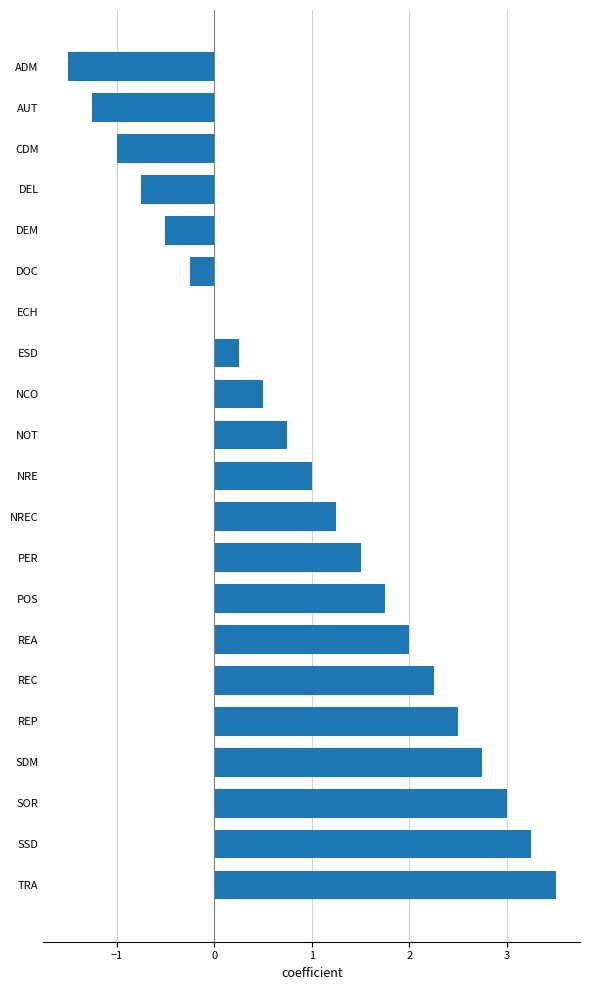

What is the sum of all values?

21.0